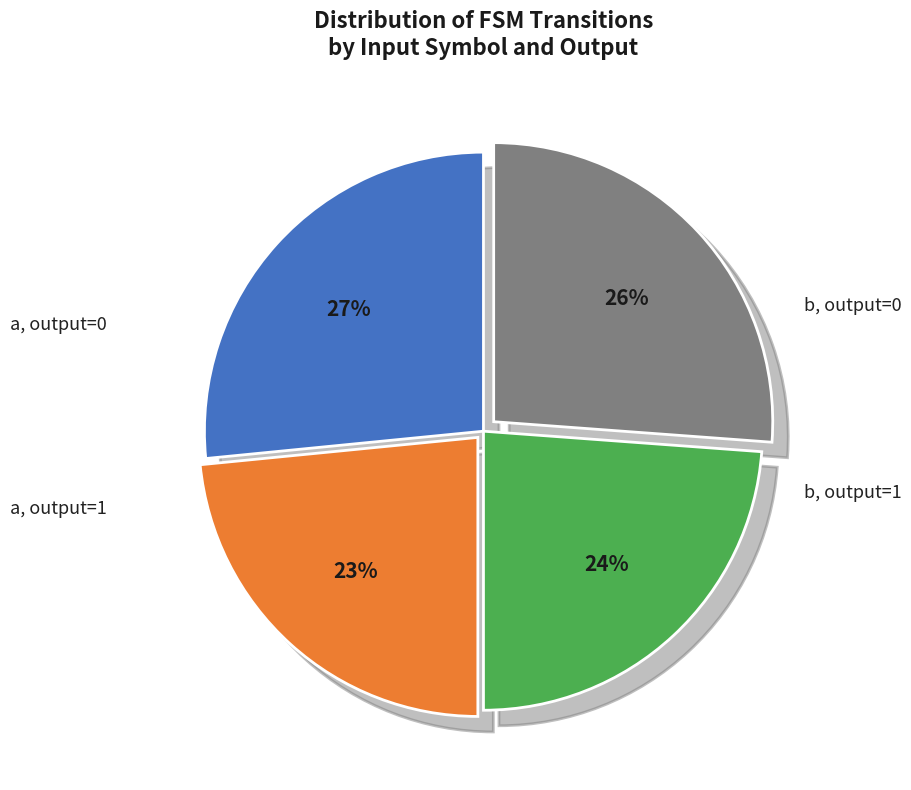

Does any single category account for the majority?

No